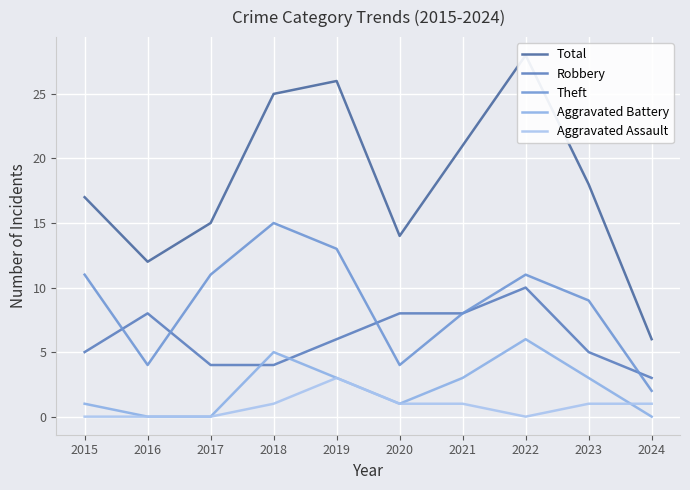

What is the maximum value for Aggravated Battery?

6